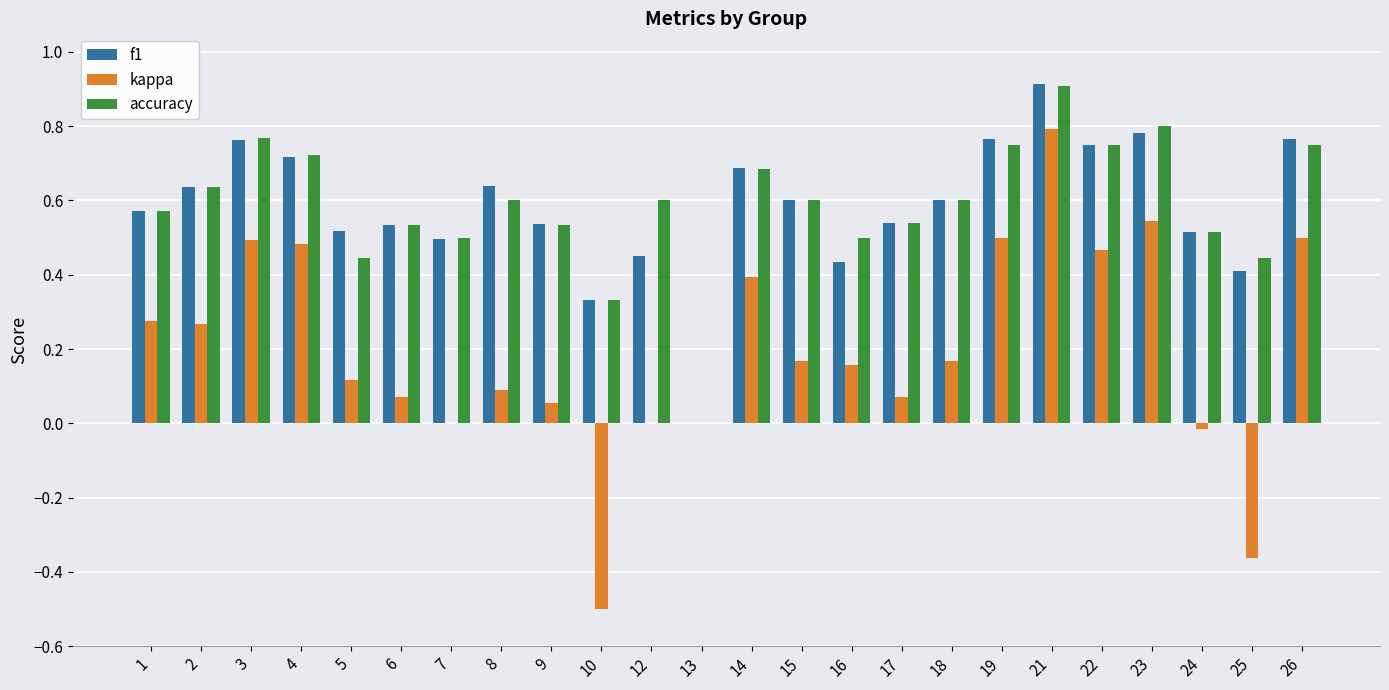

How many data points does each series have?

24